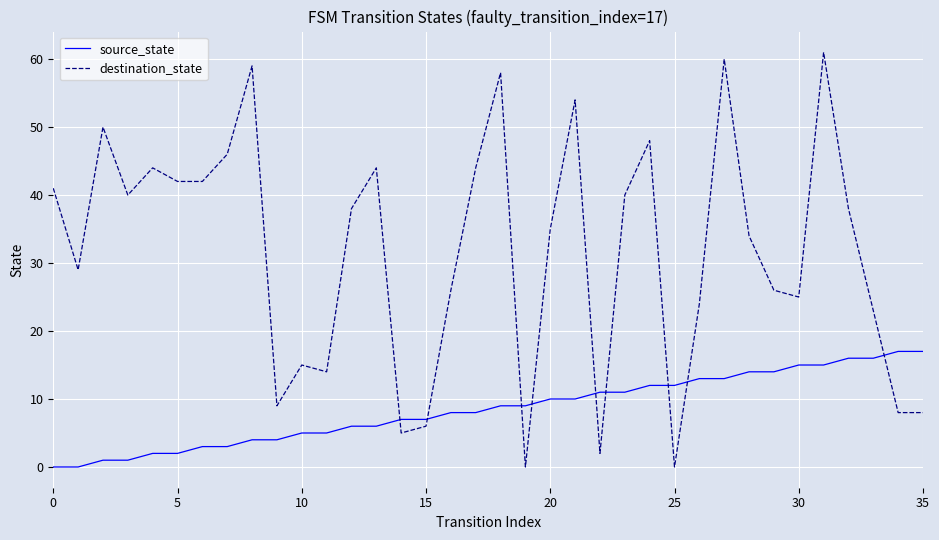

Which series has the largest range (max minus min)?

destination_state